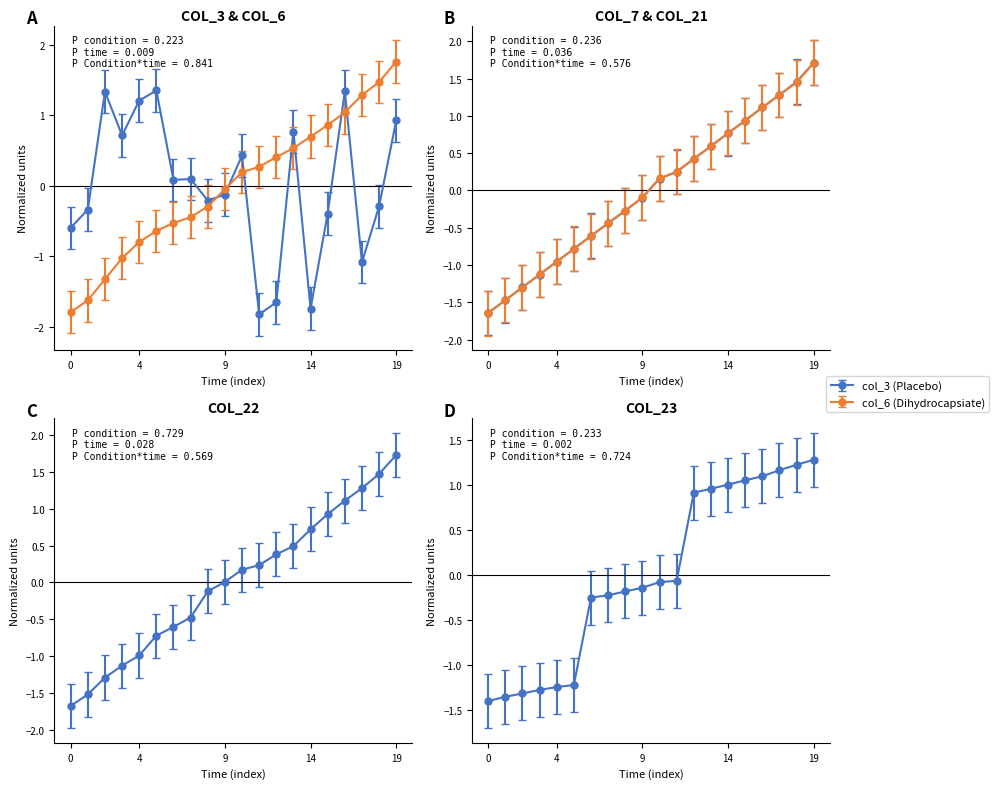

True or false: col_21 has more than 2 points higher than both neighbors.

False